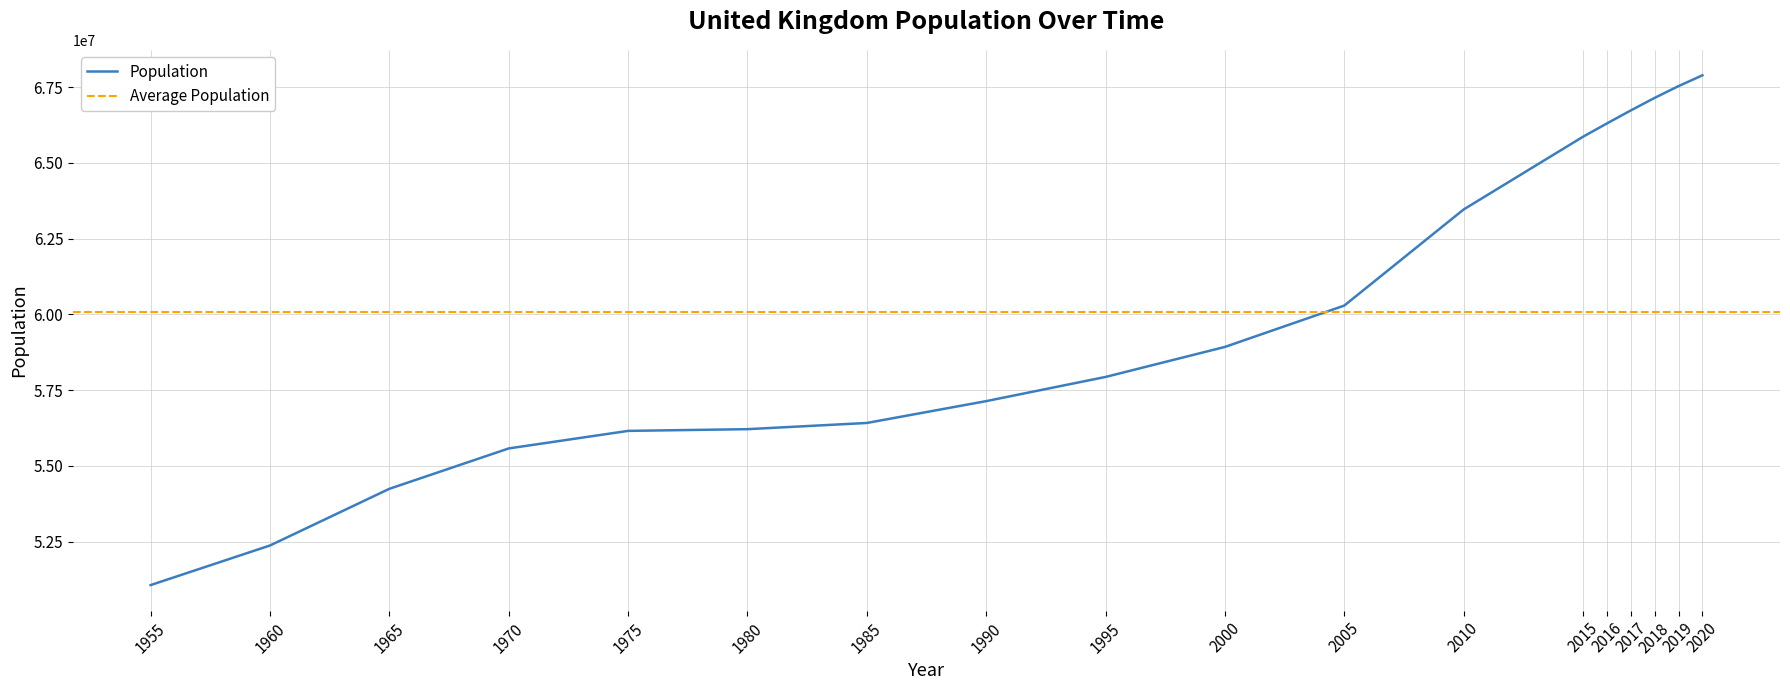

What is the value of the 15th point from the left?

66727461